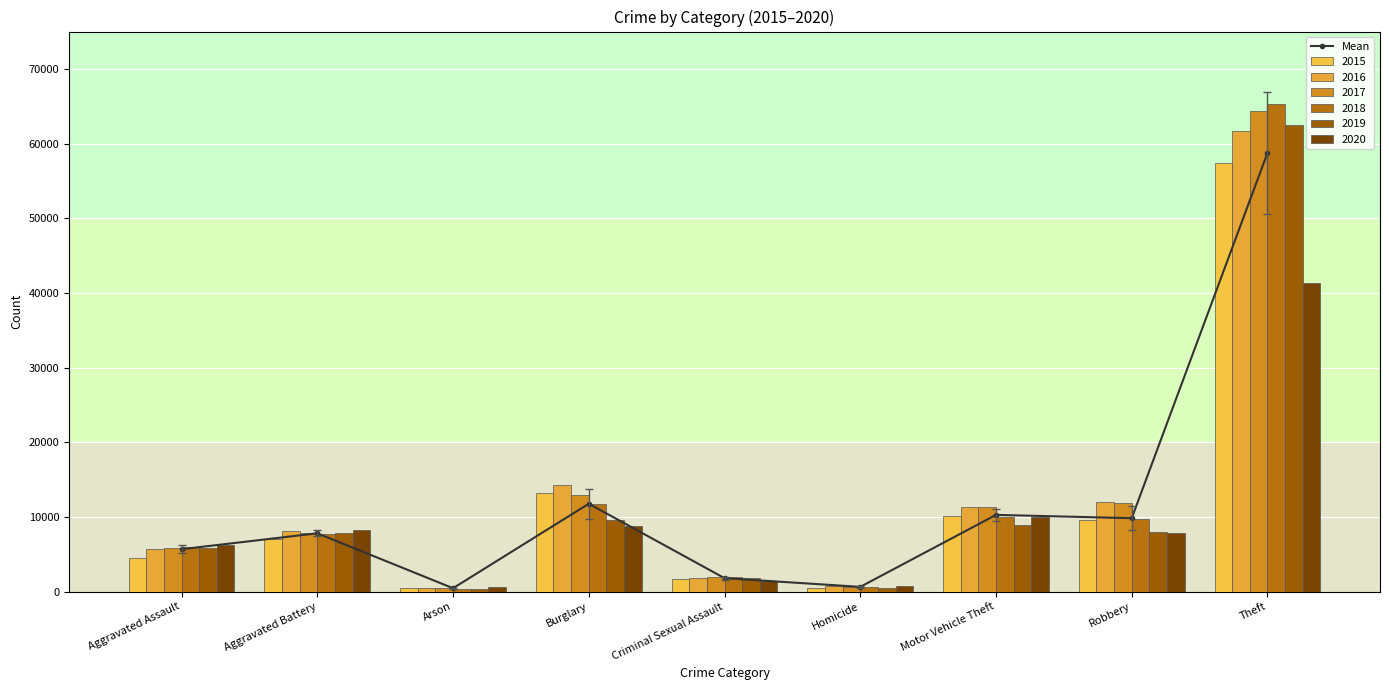

Are the bars grouped side by side (vs. stacked)?

No